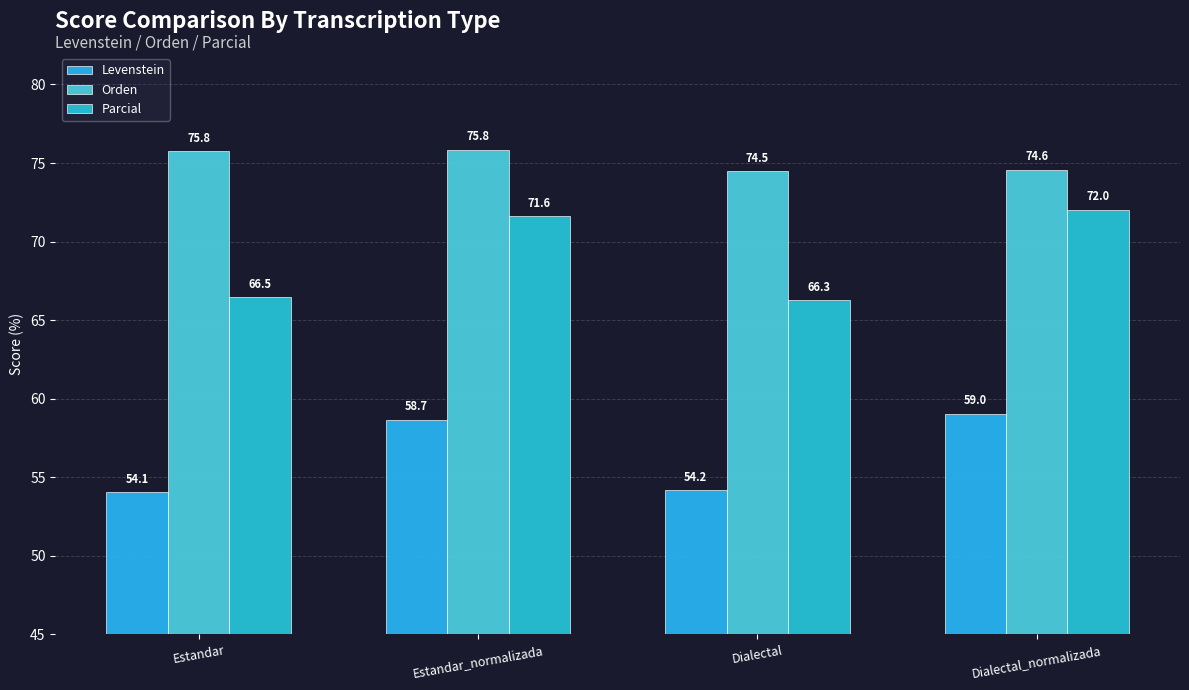

Are the bars grouped side by side (vs. stacked)?

Yes